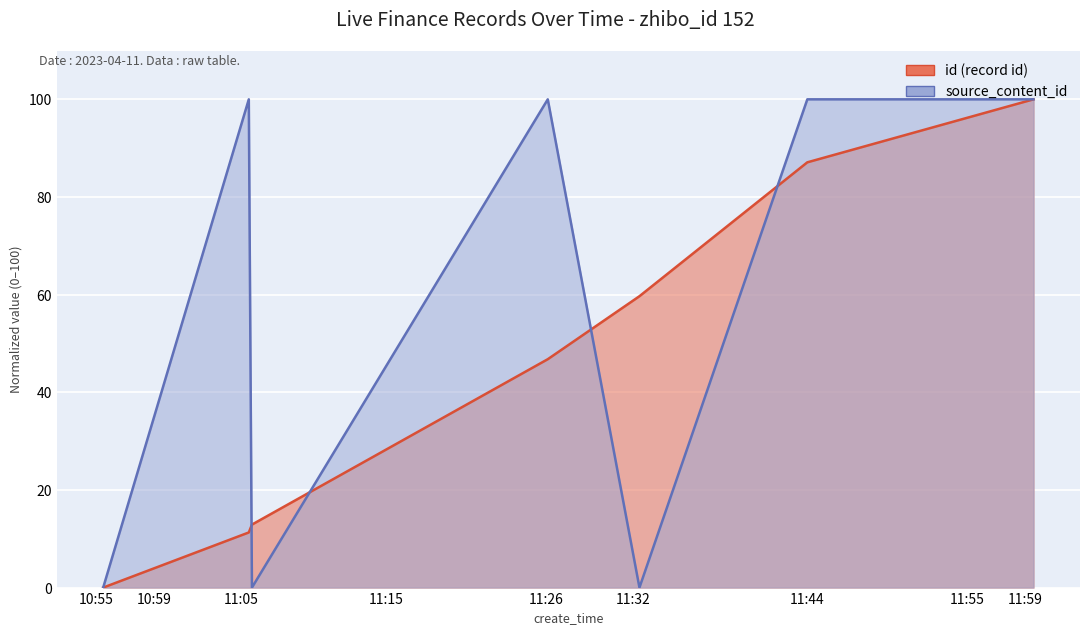

What is the difference between the maximum and minimum values in the source_content_id series?

100.0